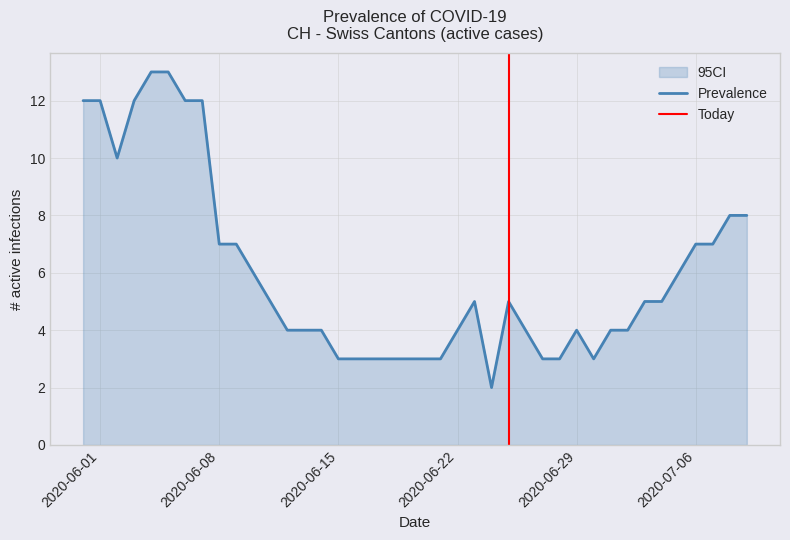

The CH series shows 5 at 34. True or false?

True